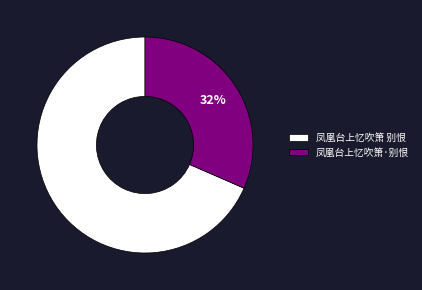

Combined, do 凤凰台上忆吹箫·别恨 and 凤凰台上忆吹箫 别恨 account for over 50%?

Yes